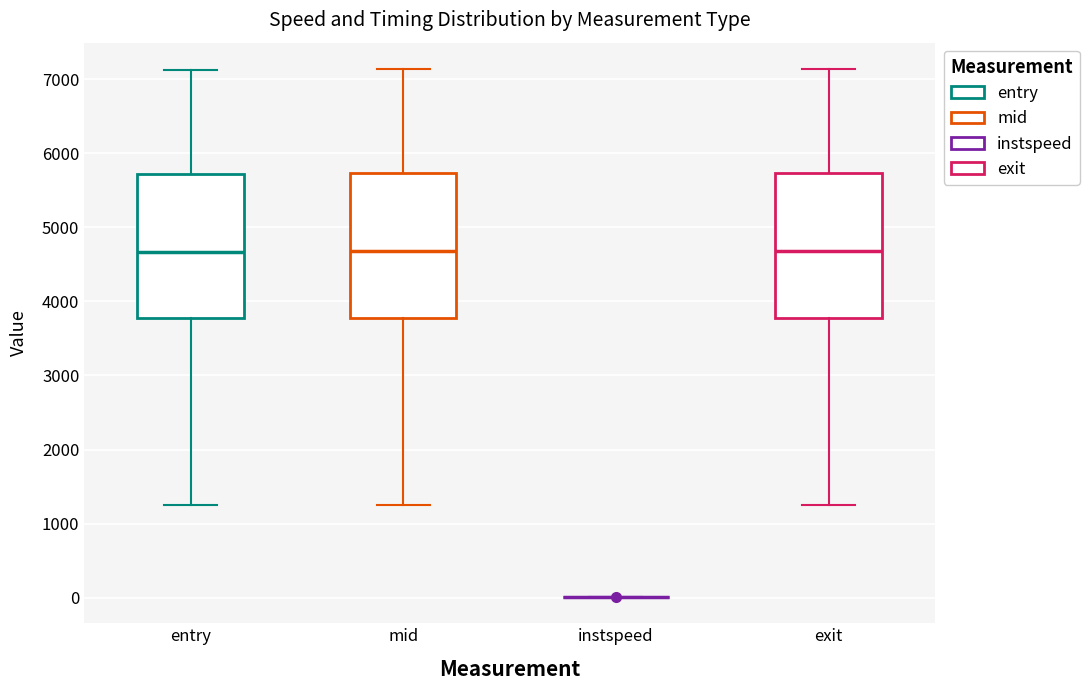

Where does the upper whisker of the box for mid end on the y-axis? The values are not printed on the chart, so give them approximately, as read against the axis.

7100